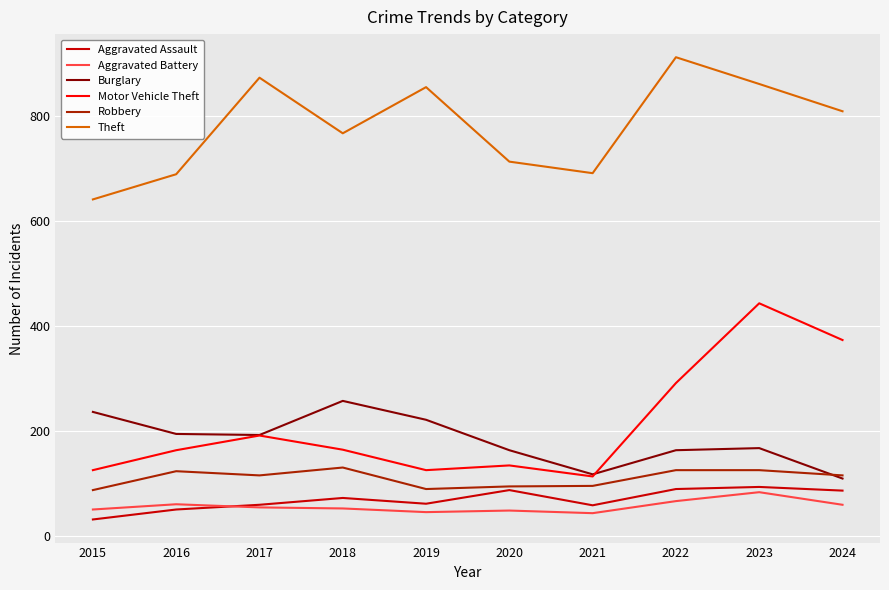

The value of Motor Vehicle Theft at 2018 is 164. True or false?

True